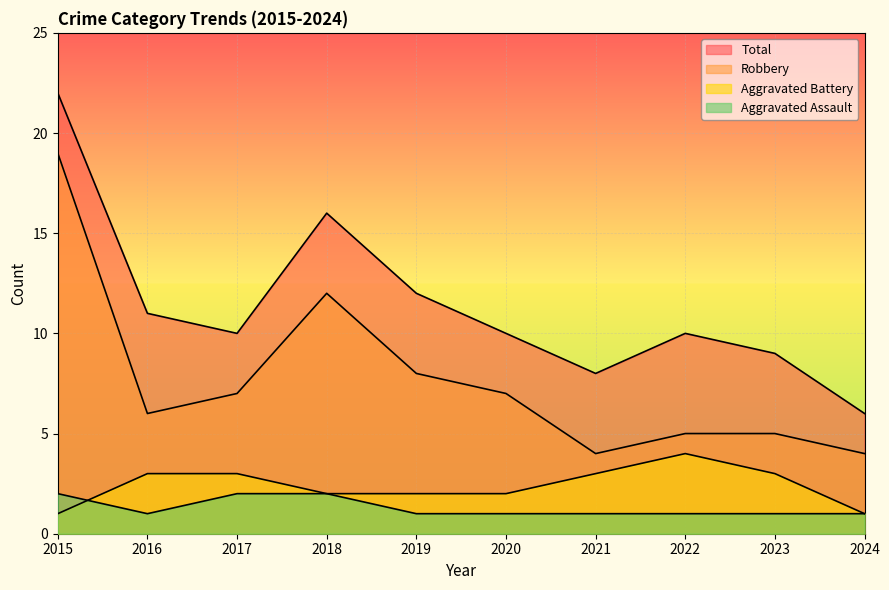

Is it true that Total equals 16 at 2018?

True